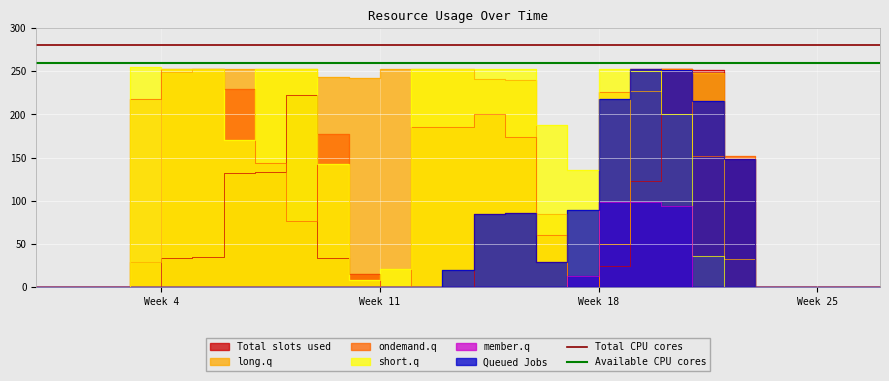

Is it true that Available CPU cores equals 385 at Week 4?

False